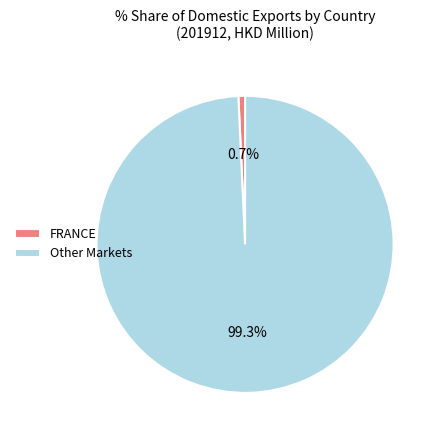

What is the smallest slice in the pie chart?

FRANCE